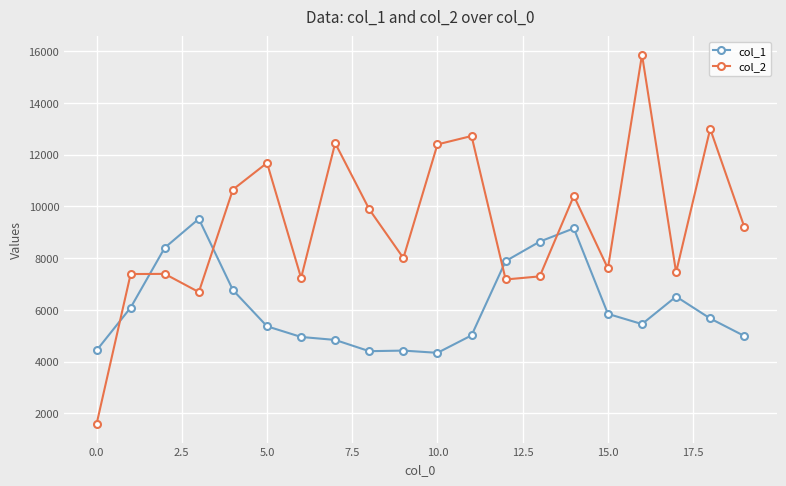

Rank the series by their average value, from highest to lowest.

col_2, col_1